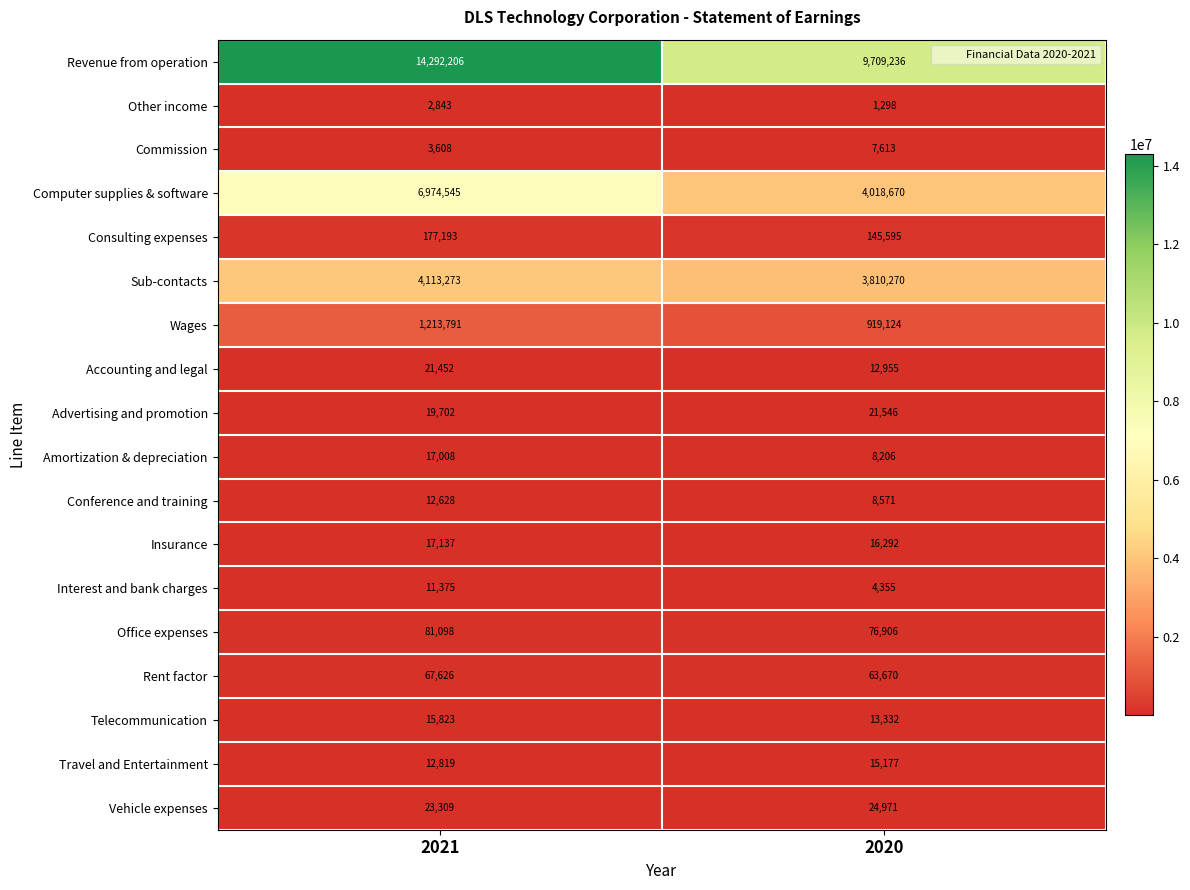

Is the value of Revenue from operation at 2021 greater than the value of Telecommunication at 2020?

Yes